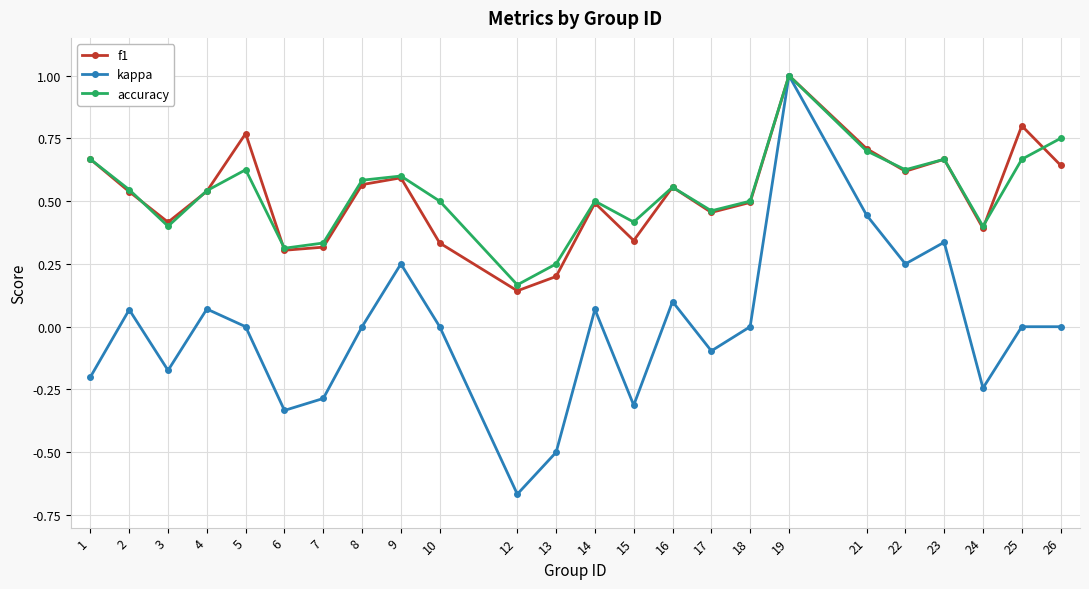

What is the total value across all series at 25?

1.5